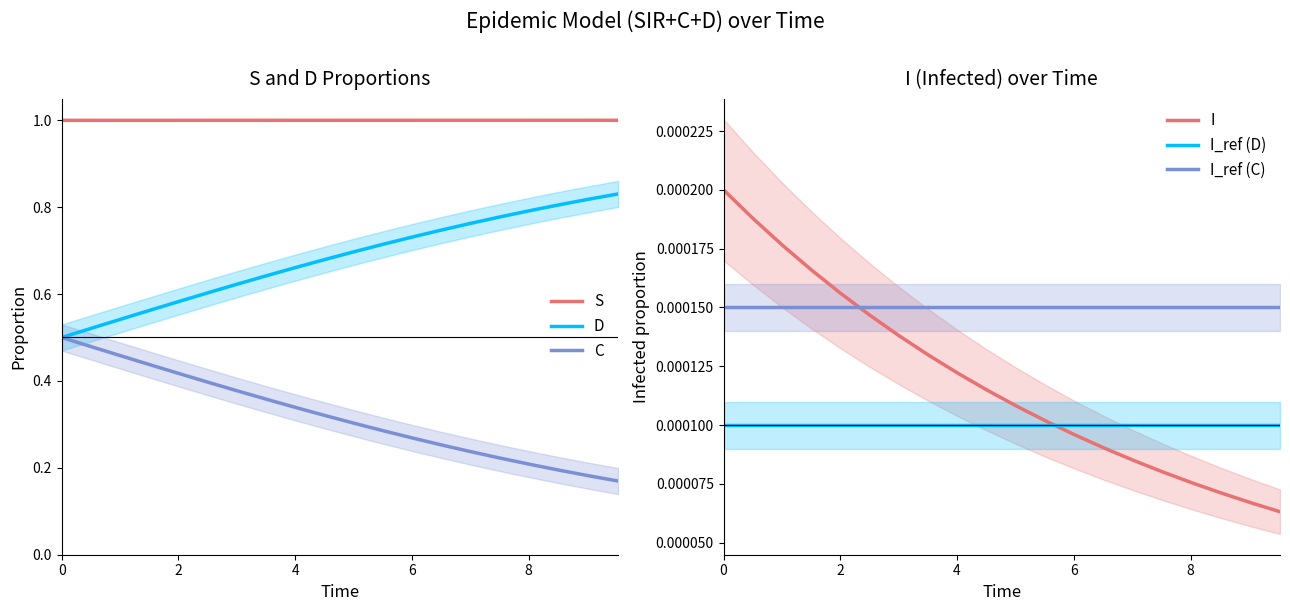

True or false: C and S cross at least once.

False